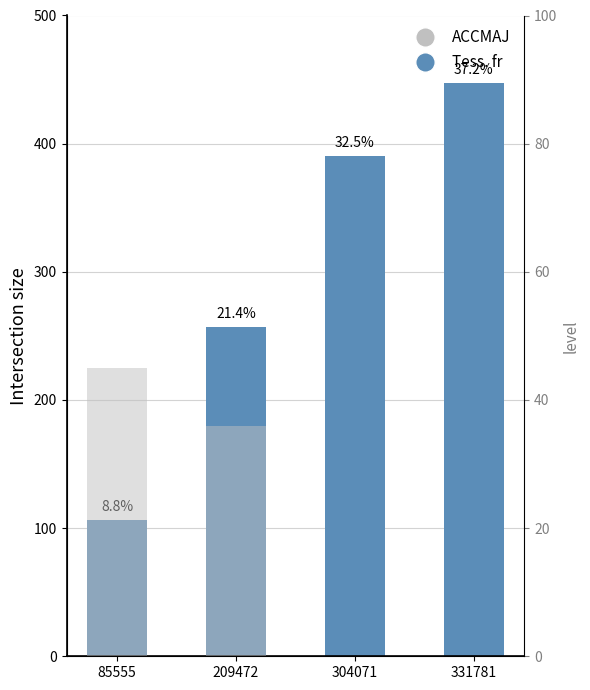

At which label does pokemon_id reach its peak?

331781